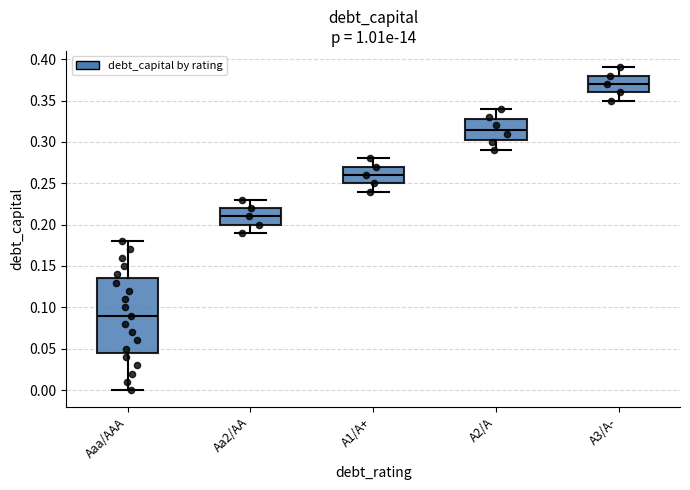

Comparing the boxes themselves (not the whiskers), which one is the tallest?

Aaa/AAA